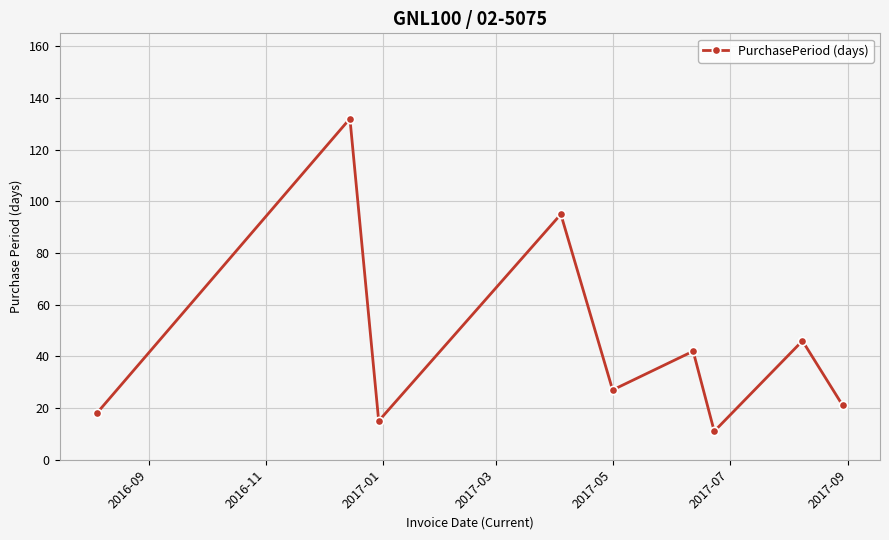

What is the difference between the second highest and second lowest values?

80